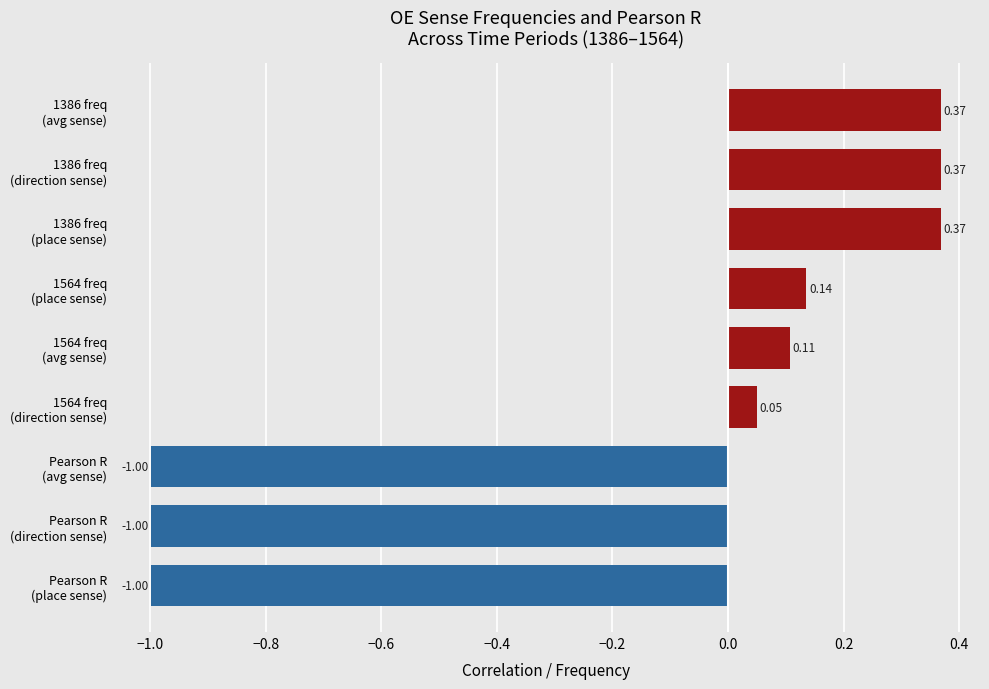

What is the sum of all values?

-1.6